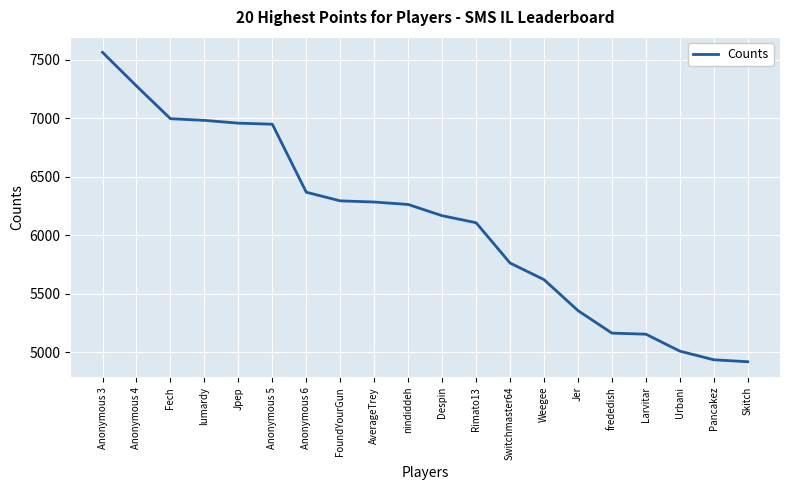

What is the ratio of the value at lumardy to the value at Weegee?

1.2